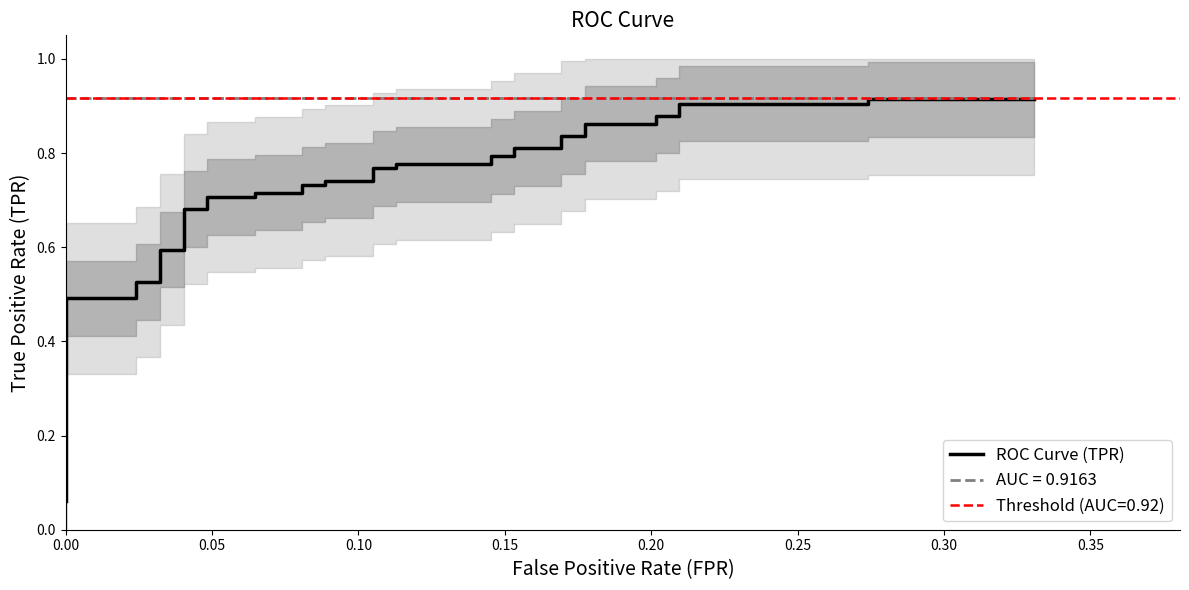

How many series are shown in this chart?

1